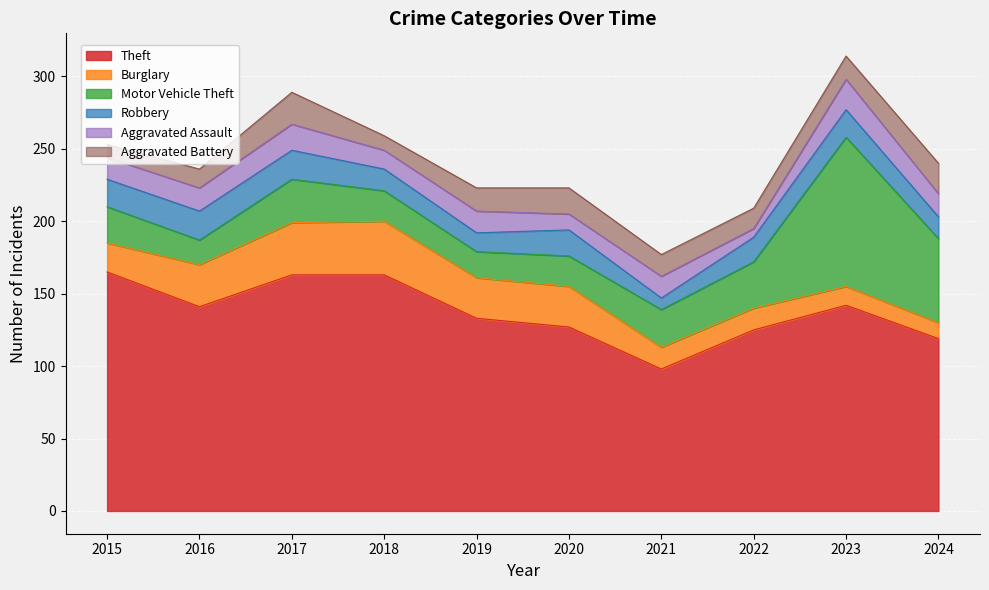

Reading left to right, what are all the values shown in this chart?

Theft: 165	141	163	163	133	127	98	125	142	119
Burglary: 20	29	36	37	28	28	15	15	13	11
Motor Vehicle Theft: 25	17	30	21	18	21	26	32	103	58
Robbery: 19	20	20	15	13	18	8	17	19	15
Aggravated Assault: 15	16	18	13	15	11	15	6	21	16
Aggravated Battery: 9	13	22	10	16	18	15	14	16	21